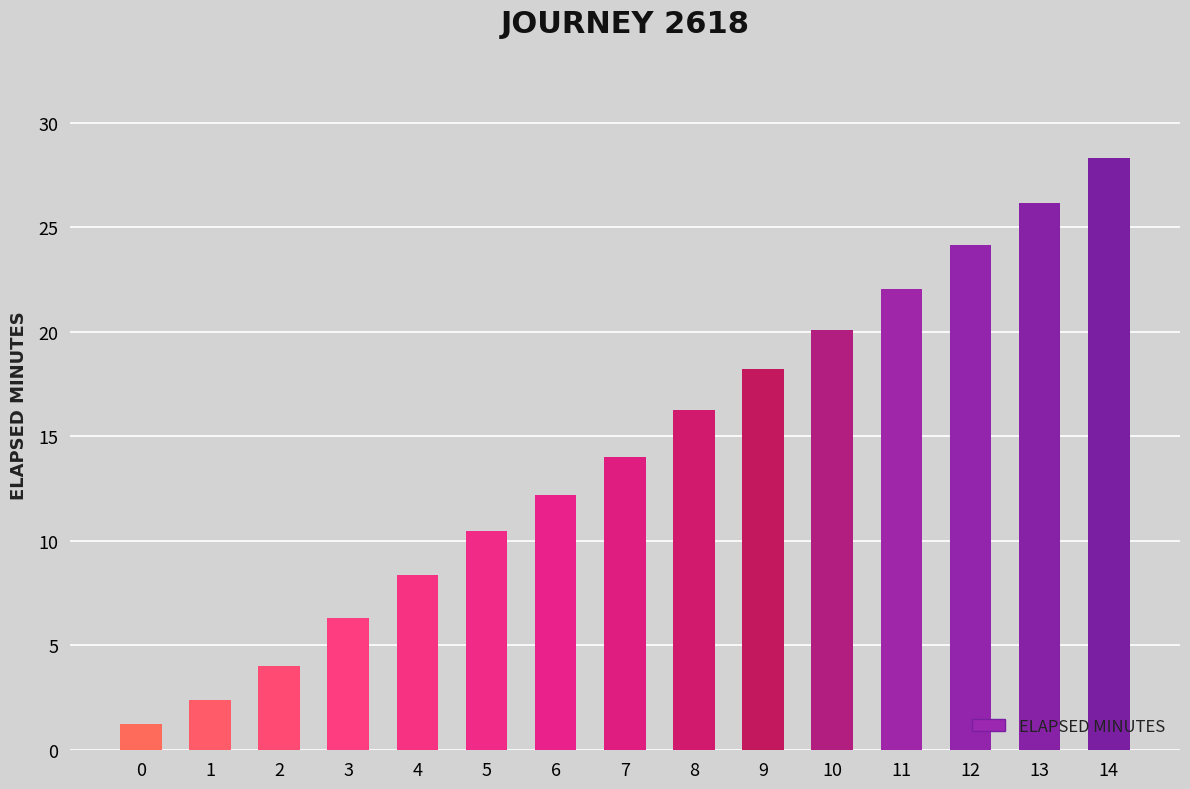

Is it true that the value at 8 is 27.7?

False